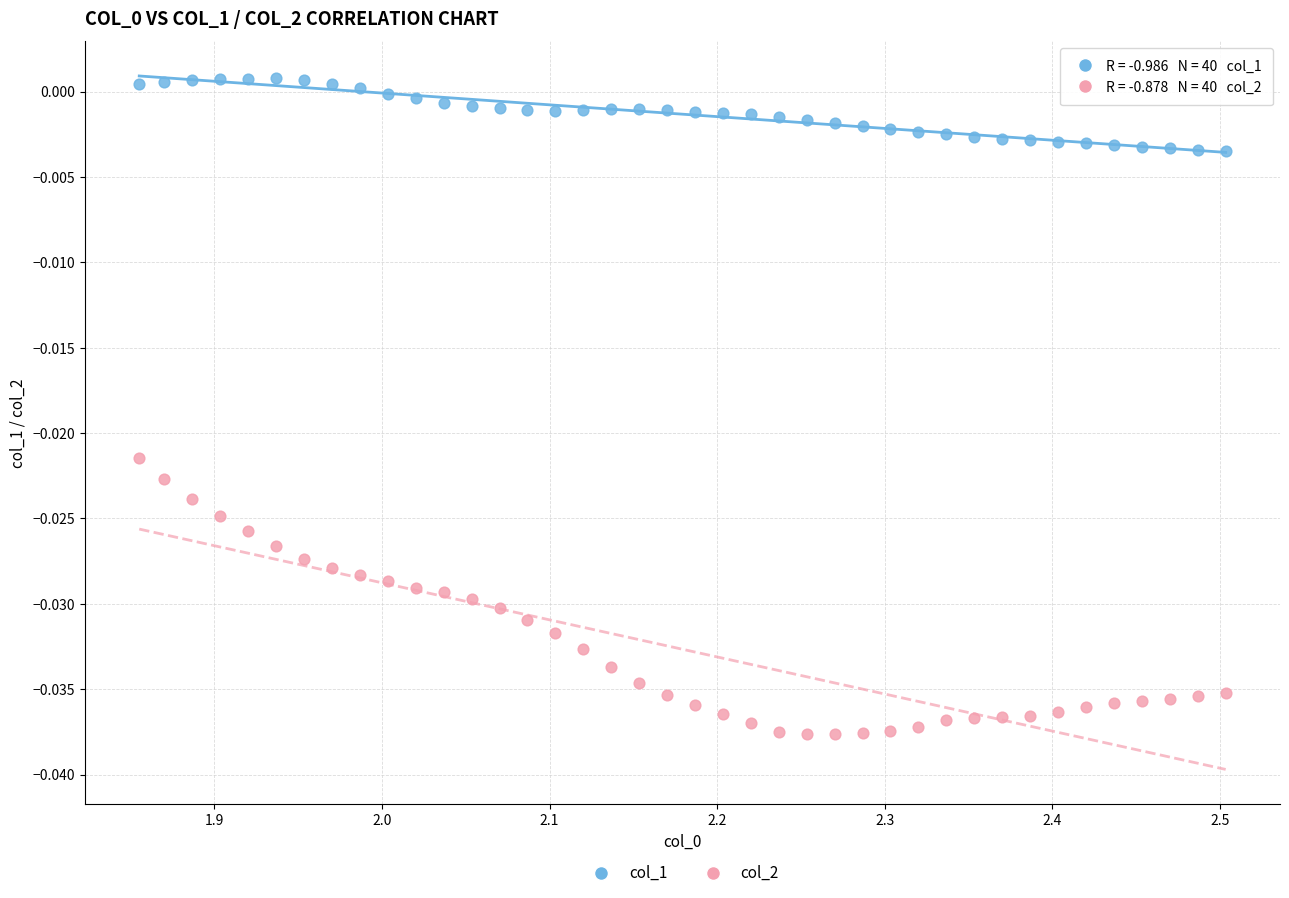

Across all data points, what is the range of X values (max minus min)?

0.6